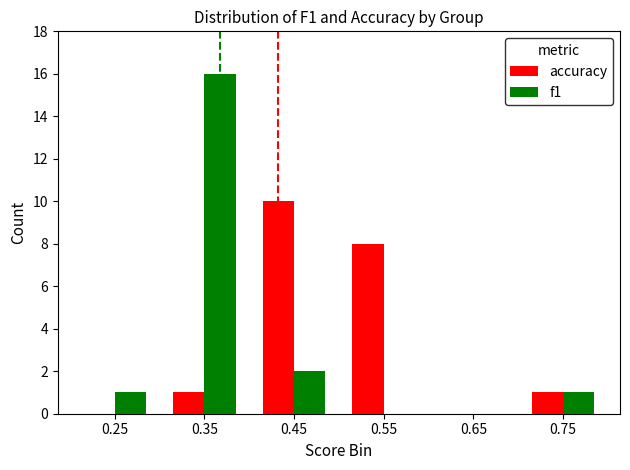

What is the total value across all series at 0.55?

8